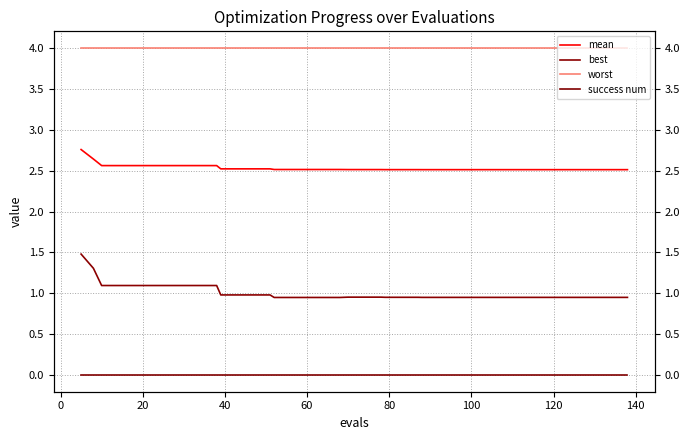

True or false: best and worst intersect in this chart.

False